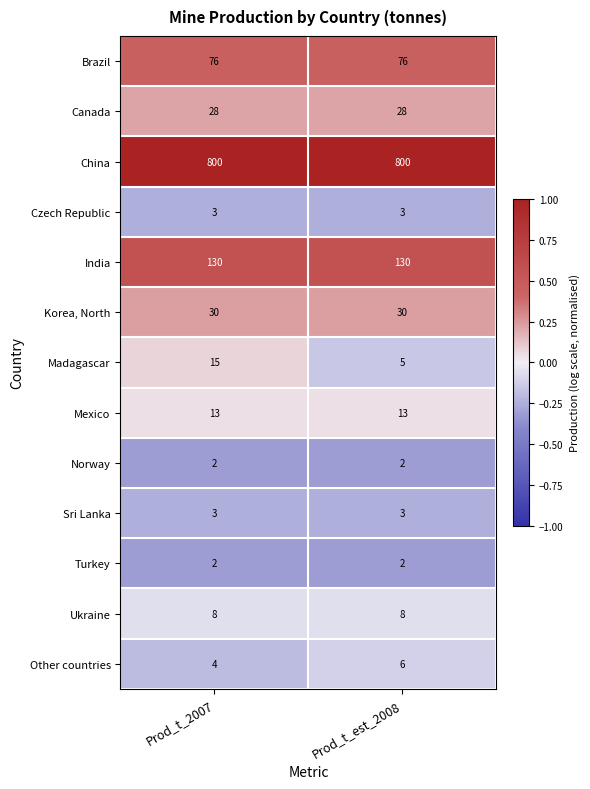

At which category is the sum across all series the highest?

Prod_t_2007